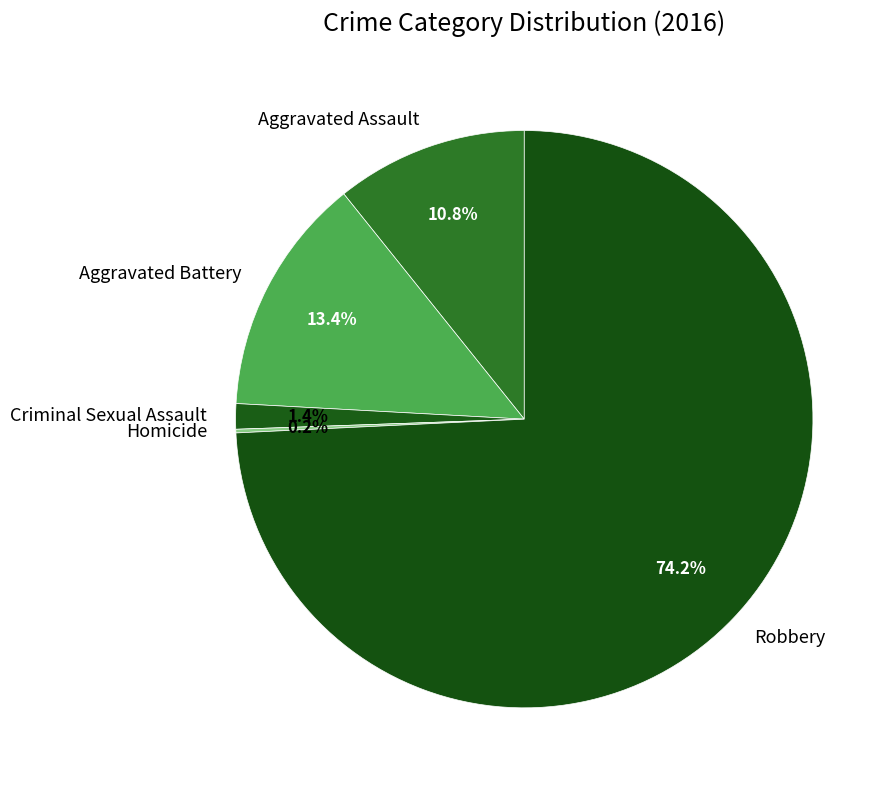

What is the largest slice in the pie chart?

Robbery